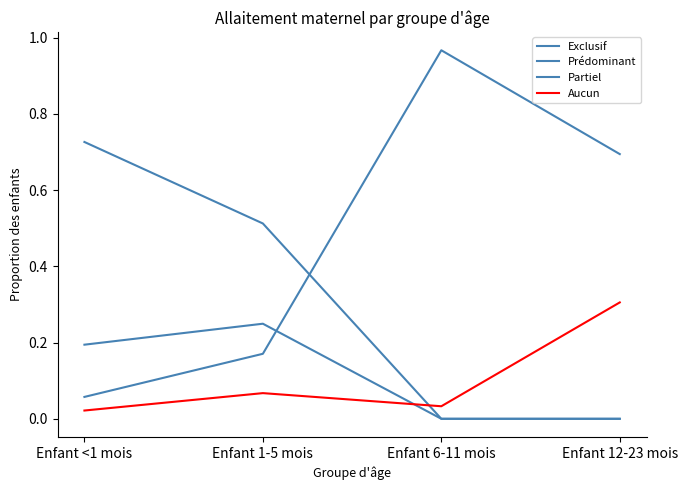

The Exclusif series shows 0.0 at Enfant 6-11 mois. True or false?

True